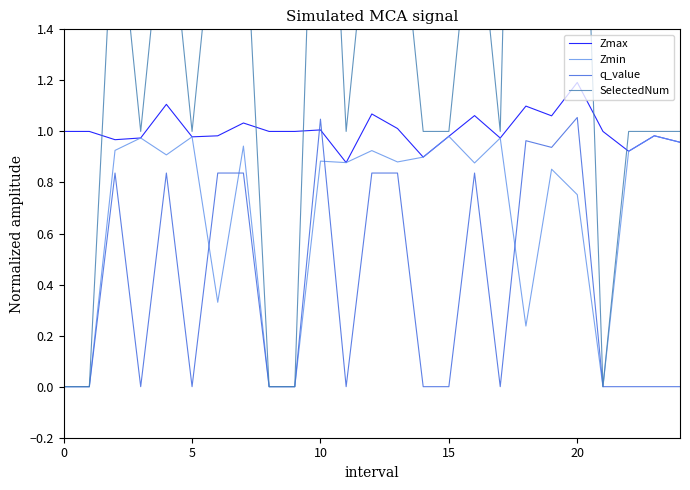

At which label does Zmax reach its peak?

20